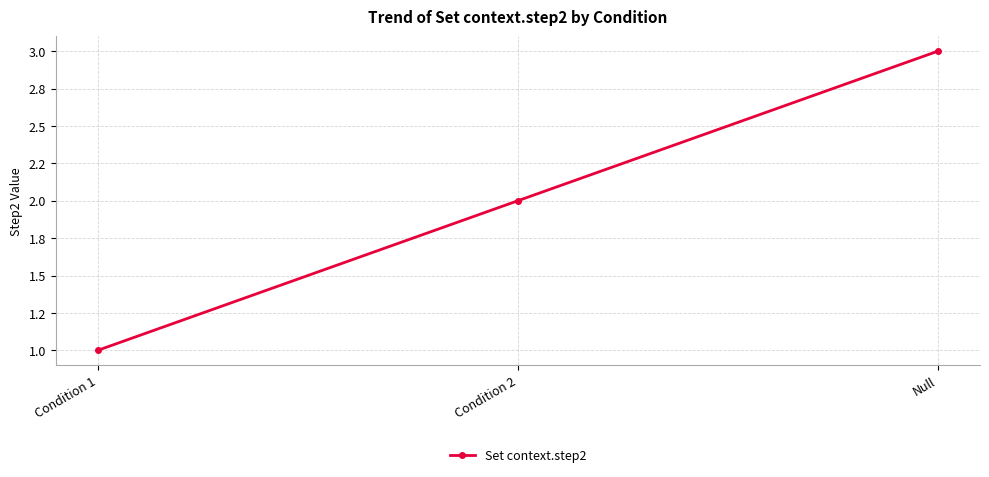

What is the label of the 1st point from the left?

Condition 1